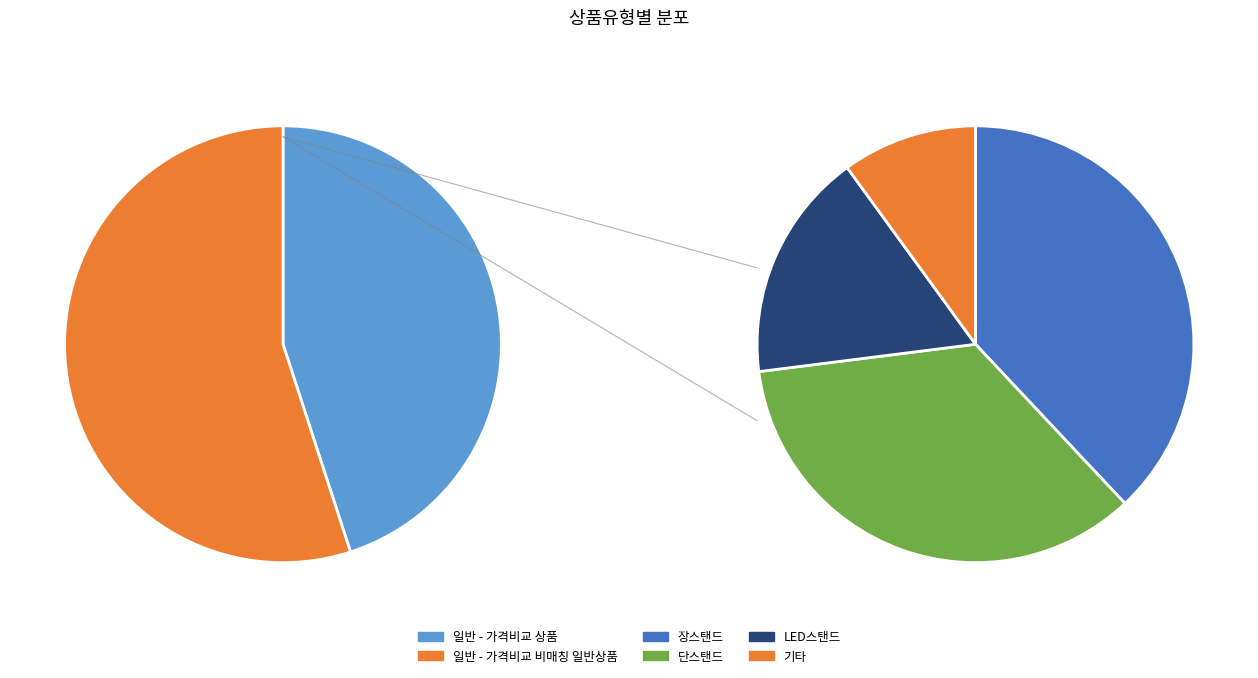

To the nearest percent, what is the difference between the largest and smallest slice percentages?

10%